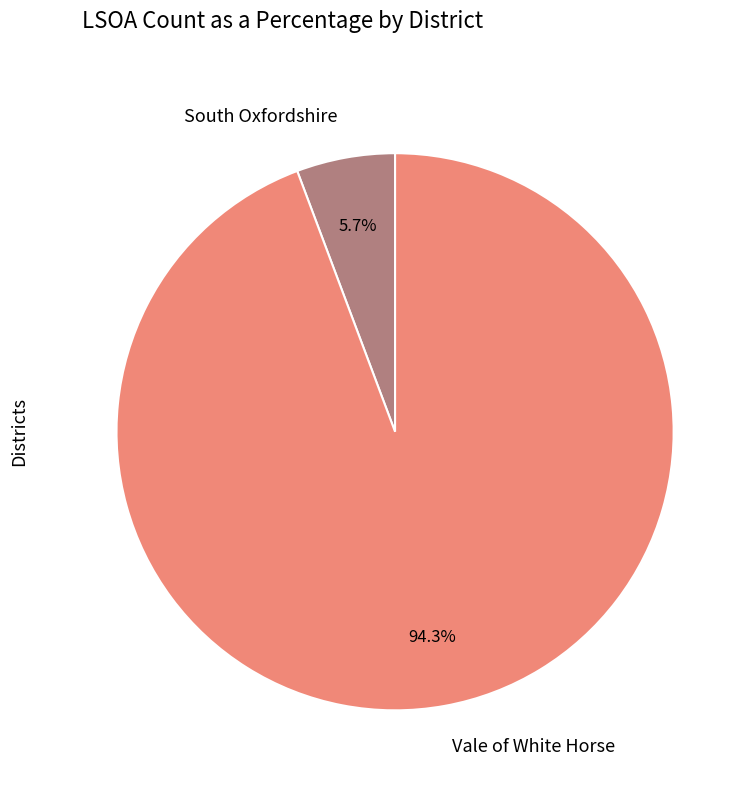

Which slice is the smallest?

South Oxfordshire